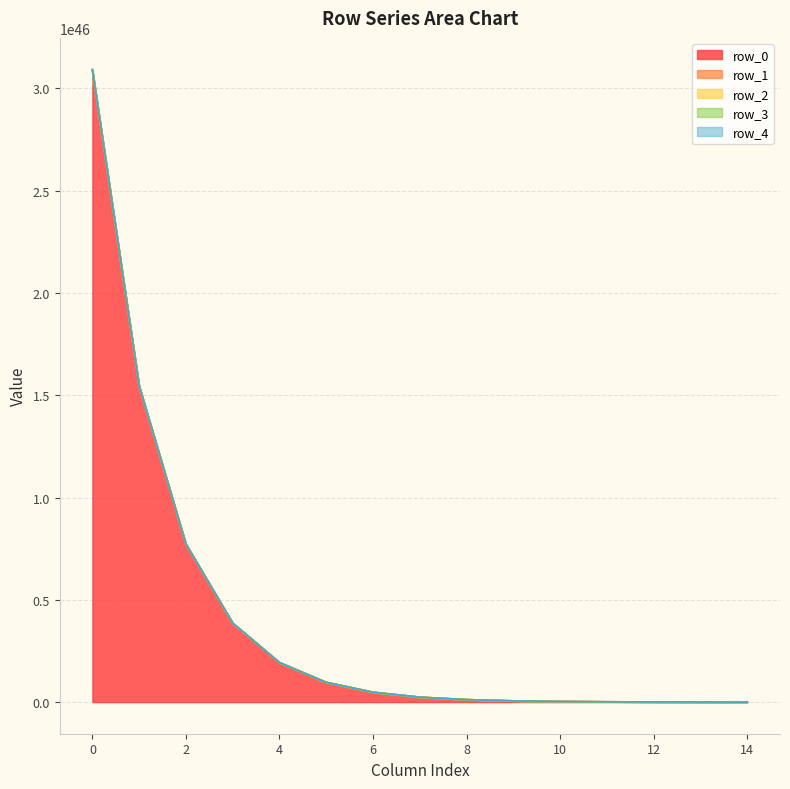

What is the value of the row_0 point at the 5th from the left?

1933005210748976118295645445996287657896837120